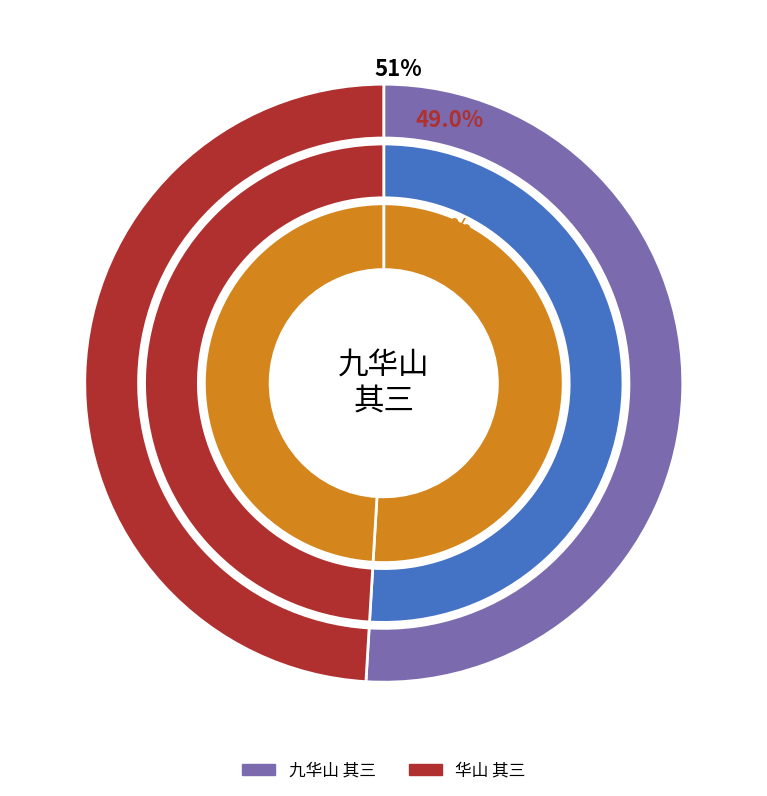

What percentage is the 华山 其三 slice, to the nearest percent?

49%